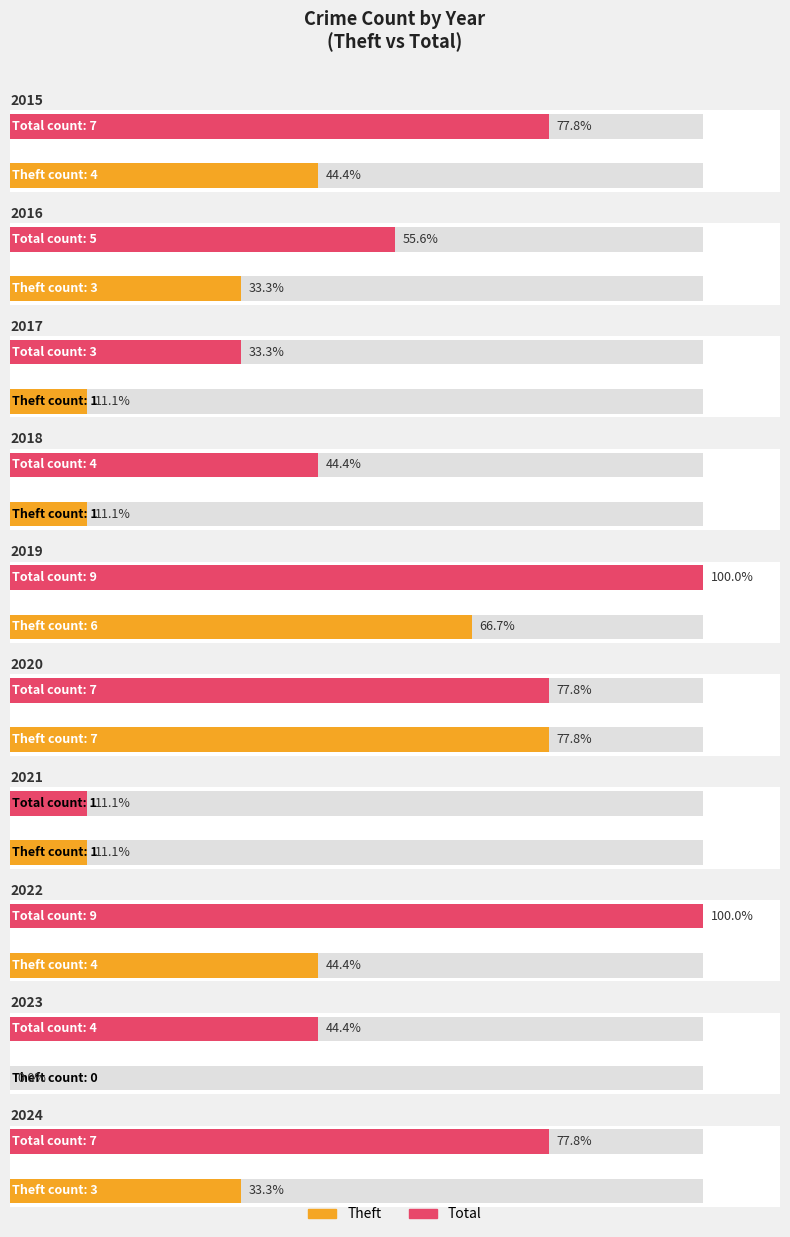

Rank the categories by Total value from highest to lowest.

2019, 2022, 2015, 2020, 2024, 2016, 2018, 2023, 2017, 2021